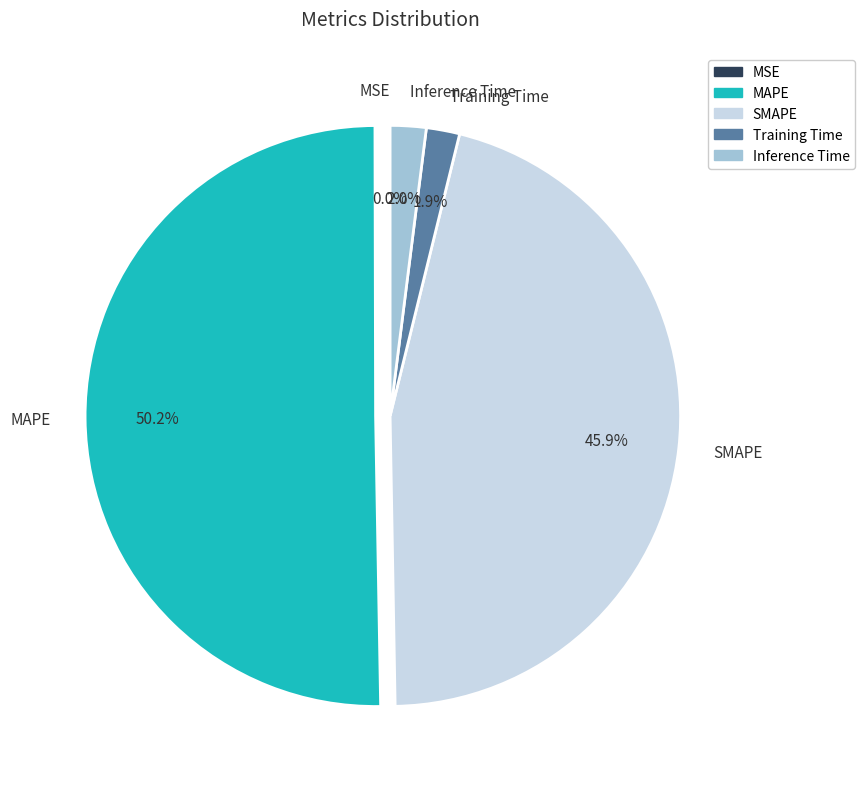

Which category has the biggest portion of the pie?

MAPE